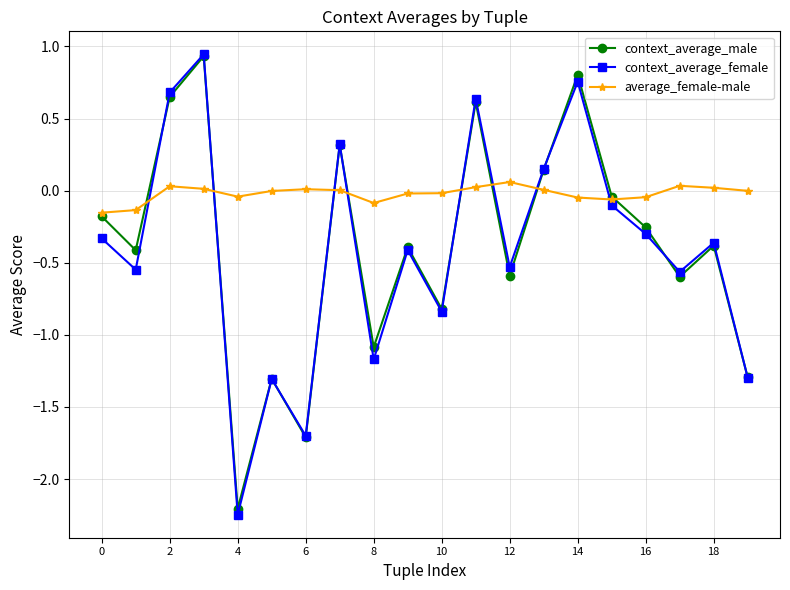

Which series has the largest total across all categories?

average_female-male